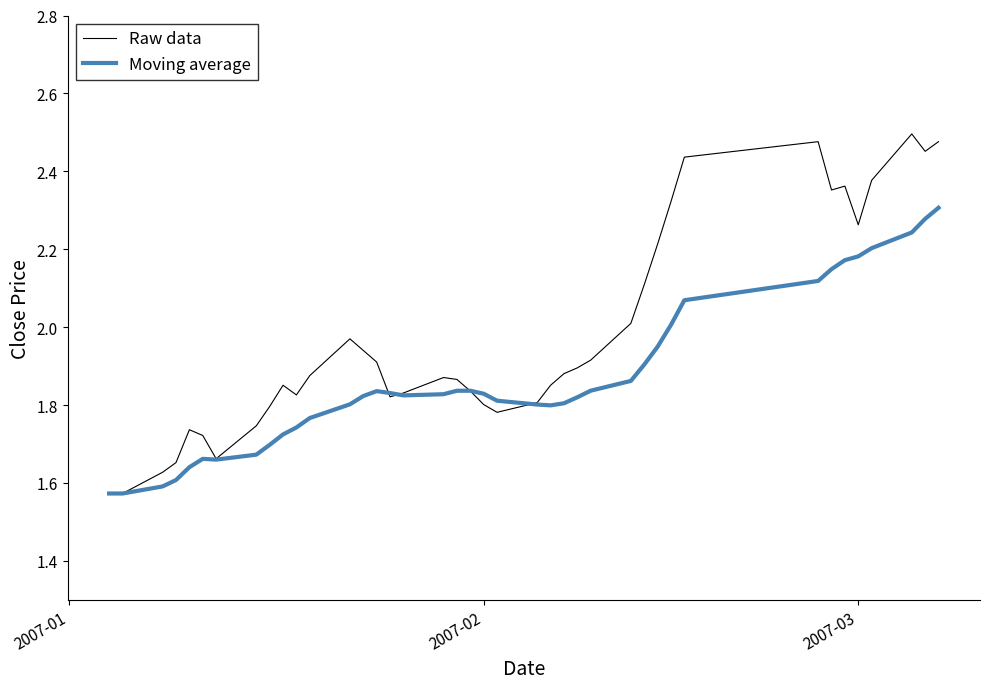

Which series has the largest range (max minus min)?

Raw data